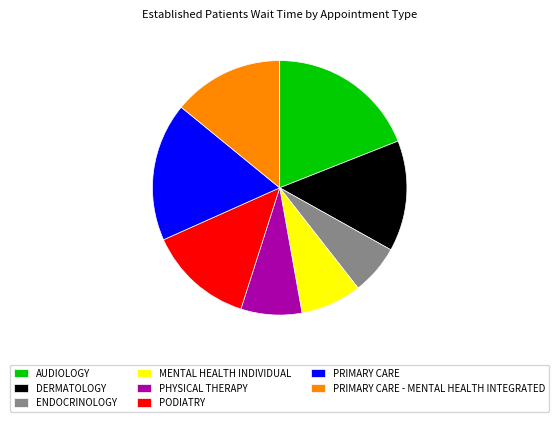

Which slice is the largest?

AUDIOLOGY